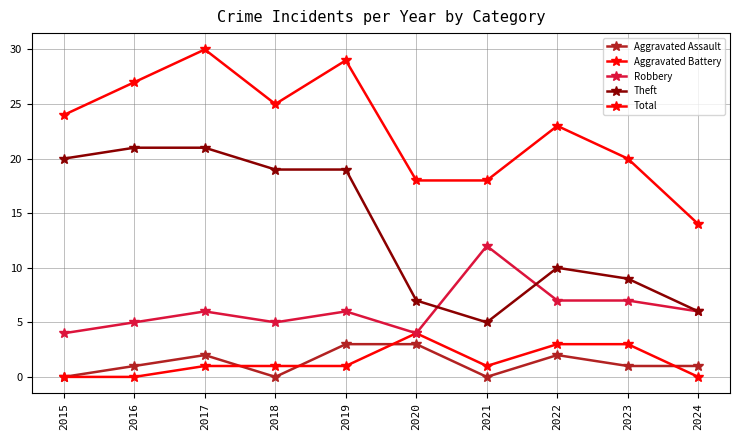

Is it true that Theft equals 4 at 2024?

False